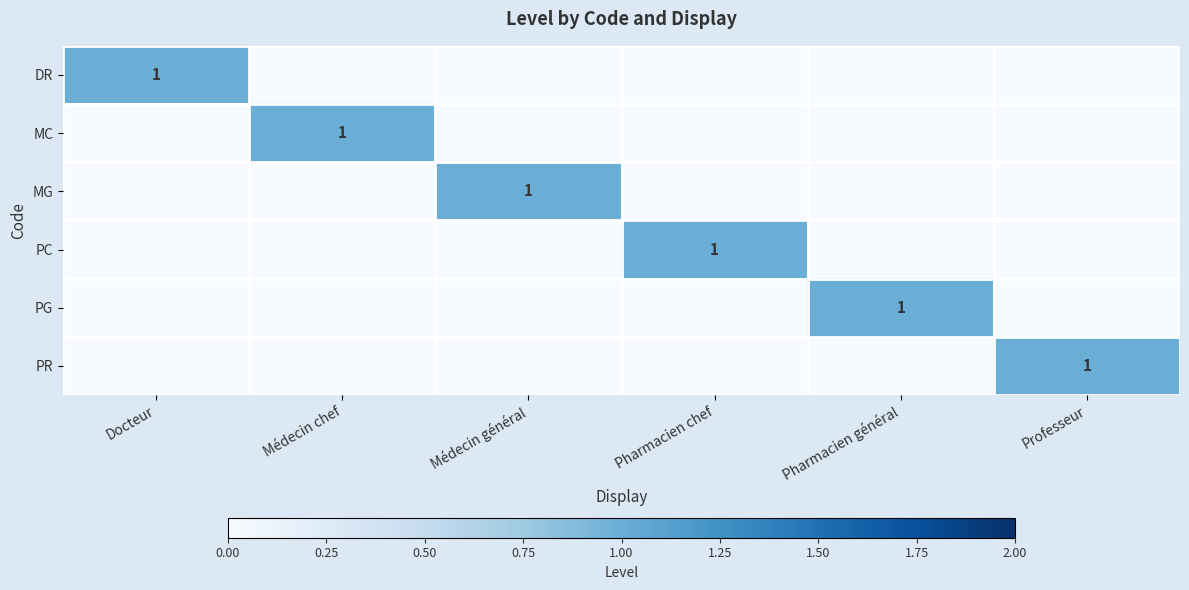

The PG series shows 1 at Pharmacien général. True or false?

True